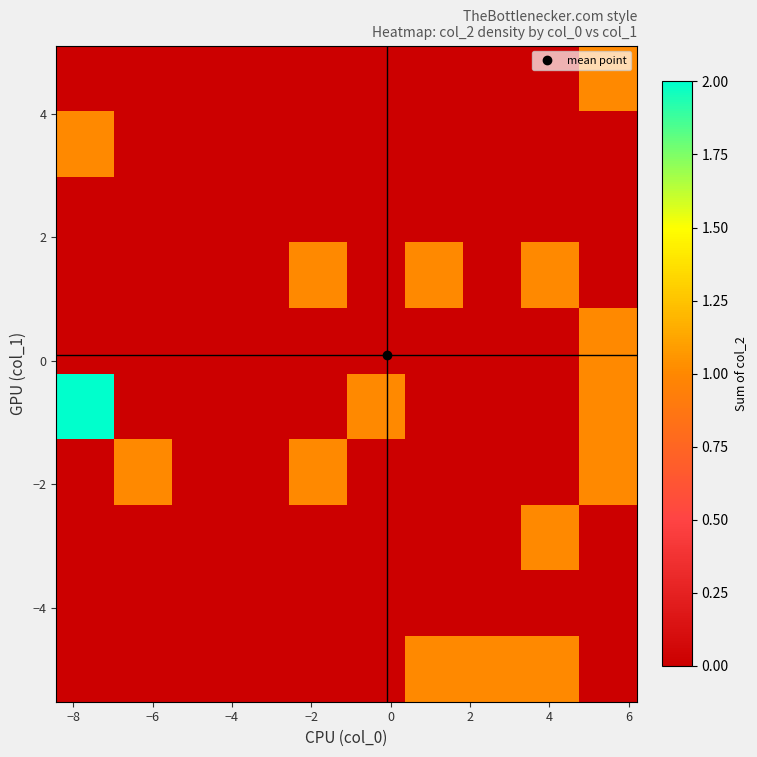

Count the number of categories in the chart.

10